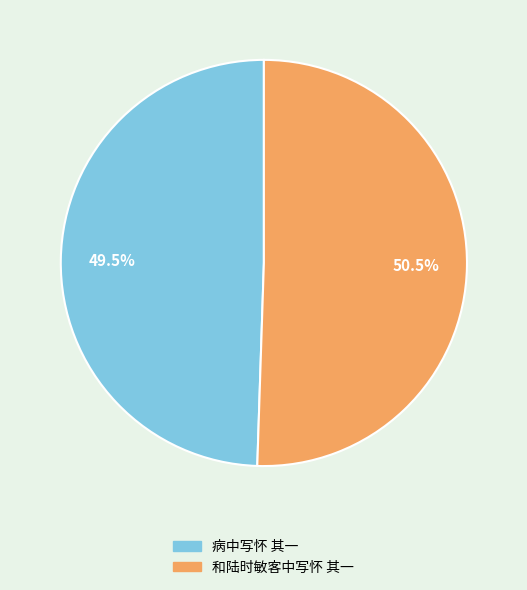

Does any single category account for the majority?

Yes